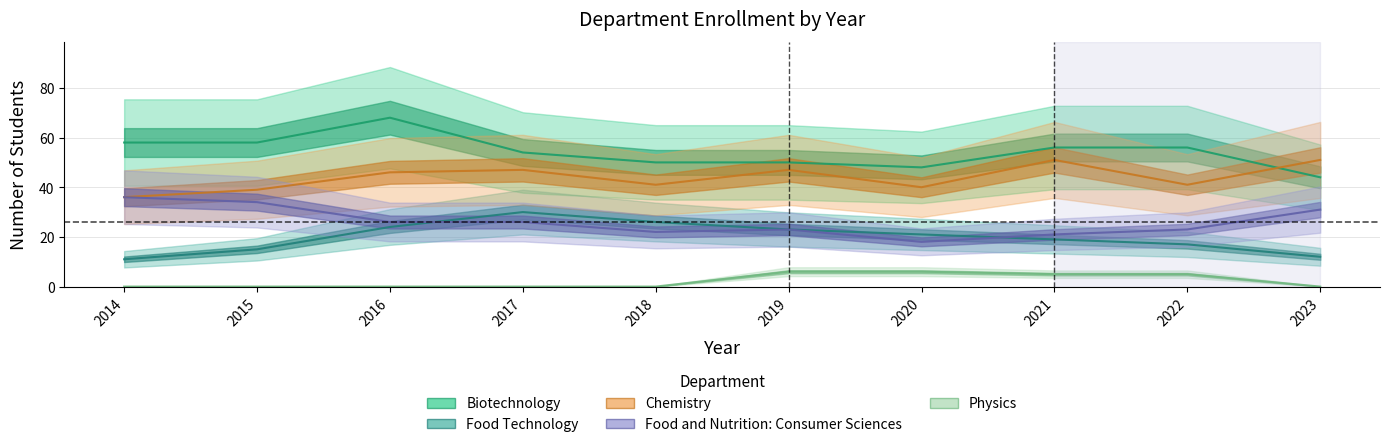

Reading left to right, extract all data points from this chart.

Biotechnology: 2014=58	2015=58	2016=68	2017=54	2018=50	2019=50	2020=48	2021=56	2022=56	2023=44
Food Technology: 2014=11	2015=15	2016=24	2017=30	2018=26	2019=23	2020=21	2021=19	2022=17	2023=12
Chemistry: 2014=36	2015=39	2016=46	2017=47	2018=41	2019=47	2020=40	2021=51	2022=41	2023=51
Food and Nutrition: Consumer Sciences: 2014=36	2015=34	2016=26	2017=26	2018=22	2019=23	2020=18	2021=21	2022=23	2023=31
Physics: 2014=0	2015=0	2016=0	2017=0	2018=0	2019=6	2020=6	2021=5	2022=5	2023=0